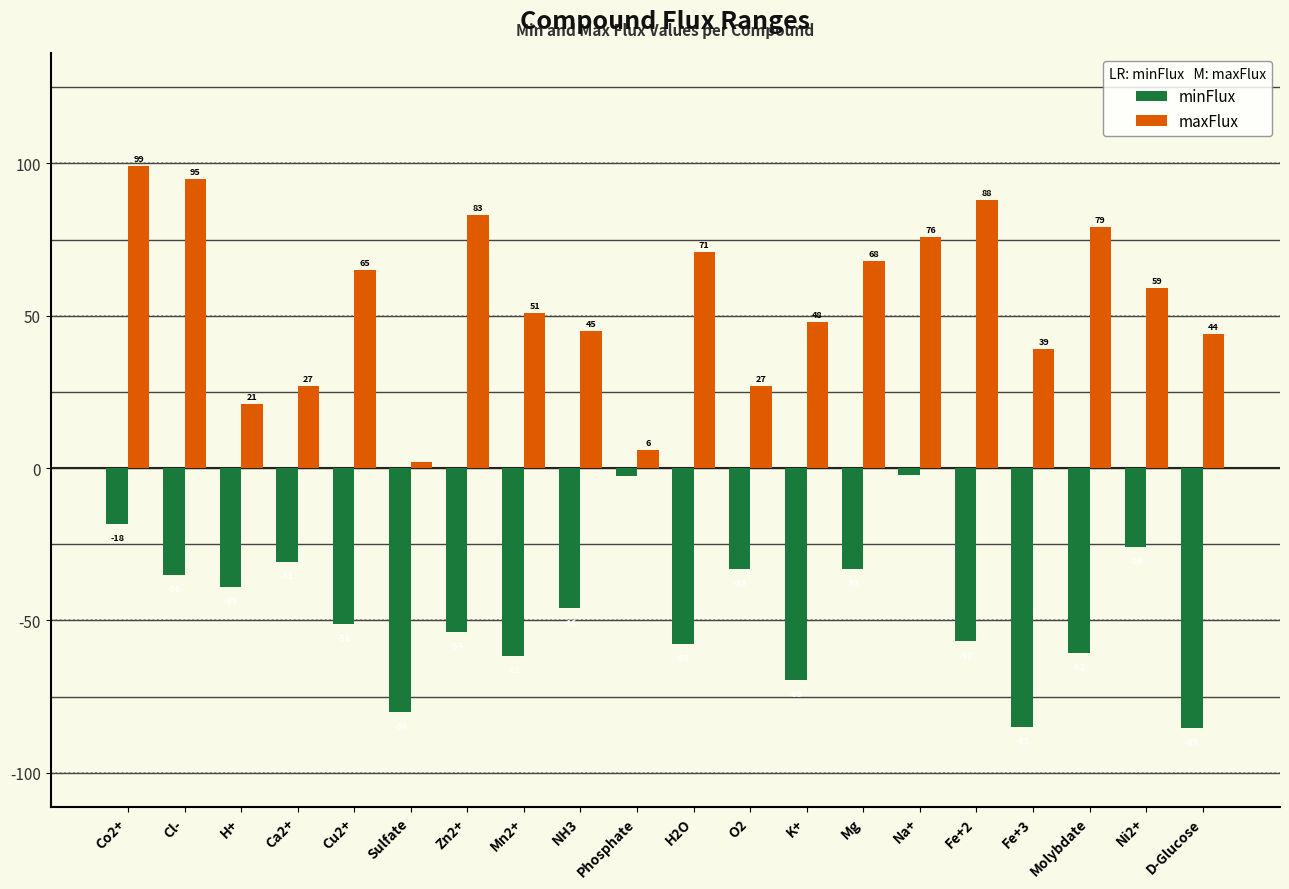

How many bars are there in each group?

2